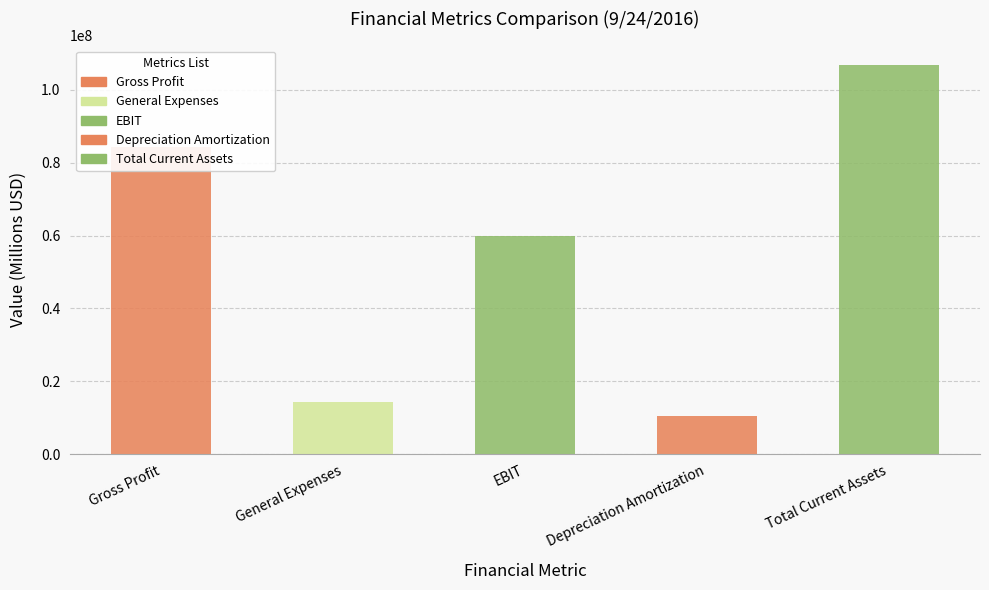

The value at Total Current Assets is 186413112. True or false?

False